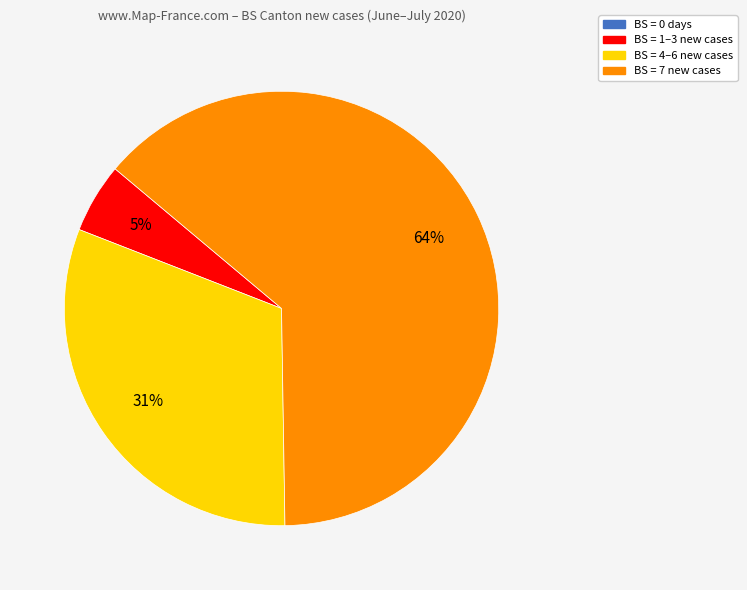

Does any single category account for the majority?

Yes